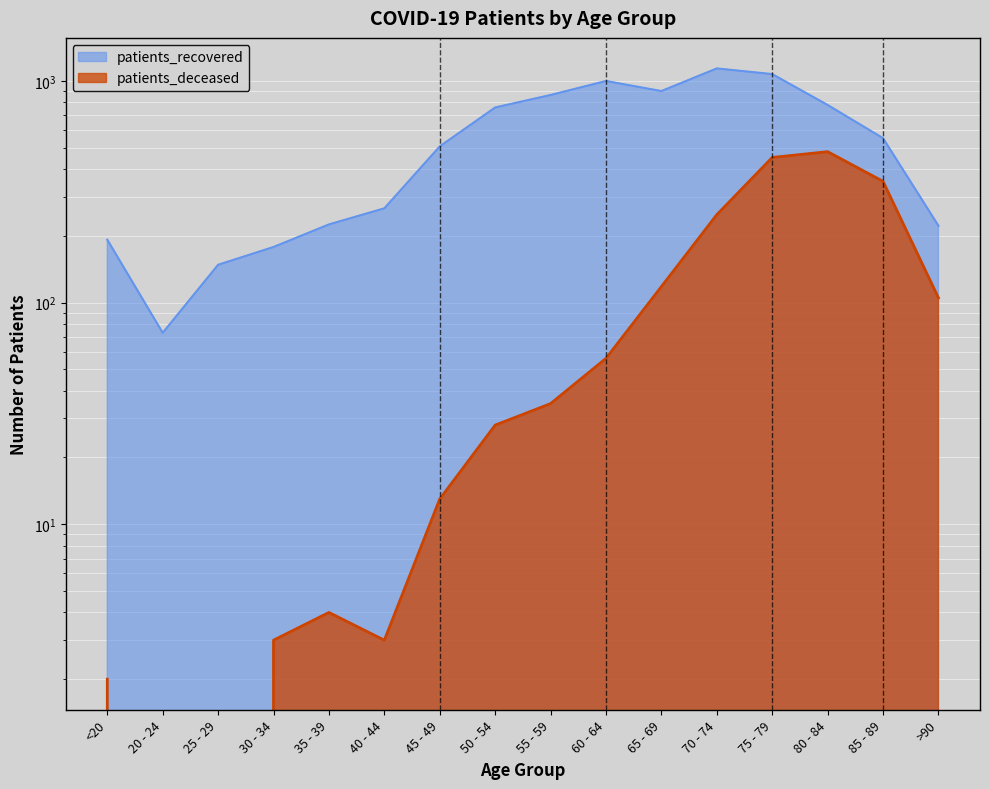

What is the lowest value of the patients_recovered series?

73